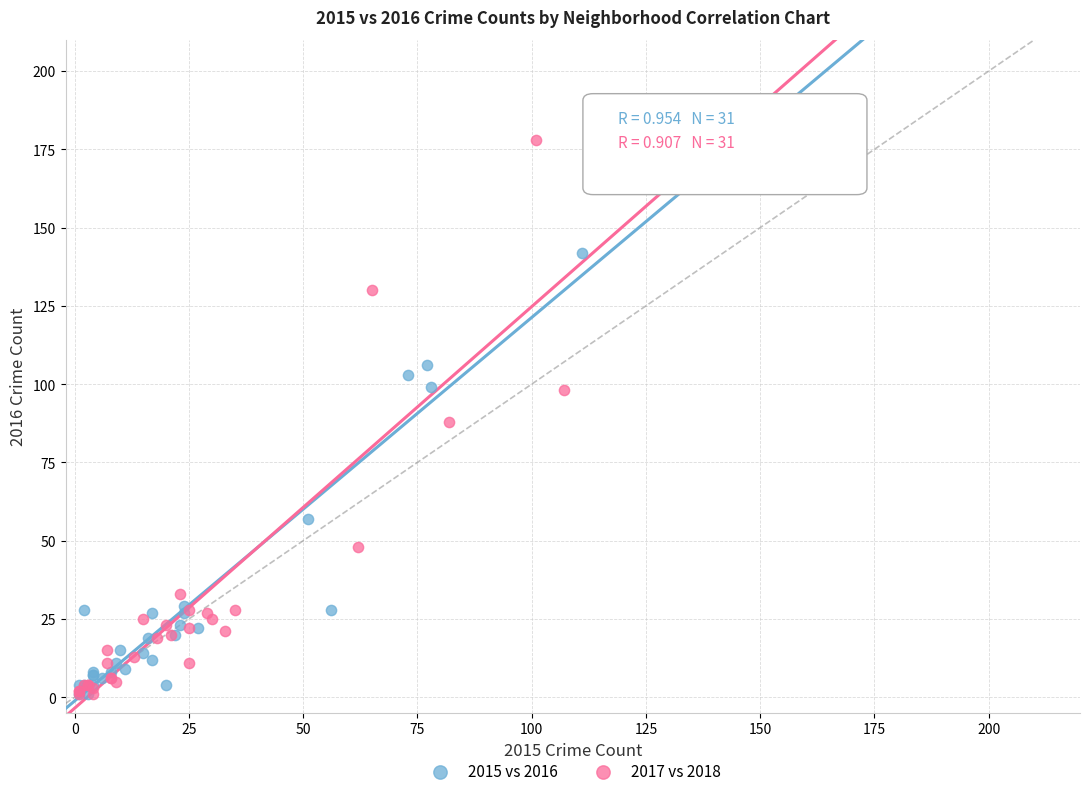

Which series reaches the maximum Y coordinate?

2017 vs 2018